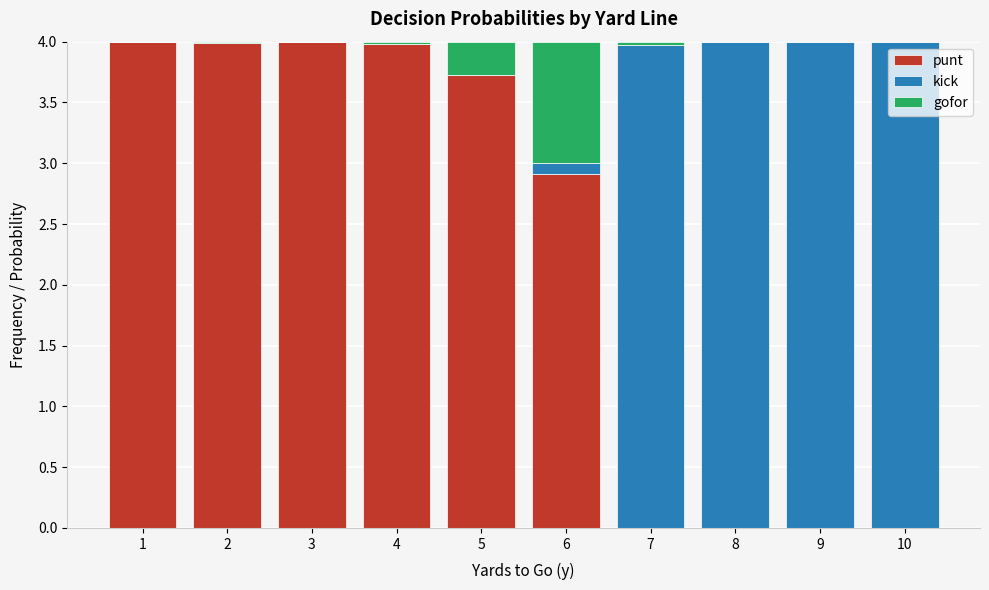

What is the highest value of the punt series?

4.0